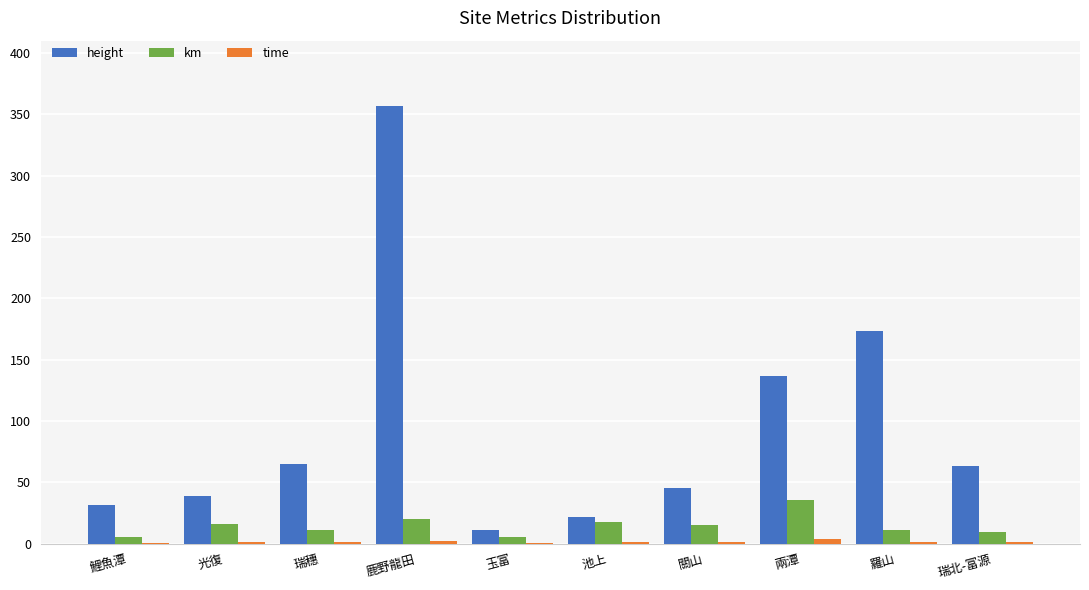

Does the chart contain stacked bars?

No